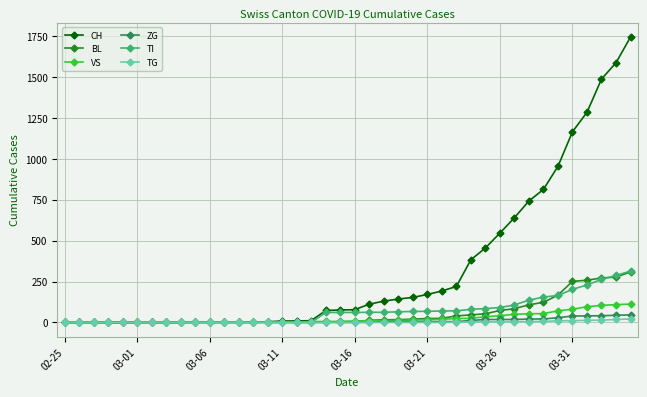

Which series has the largest range (max minus min)?

CH